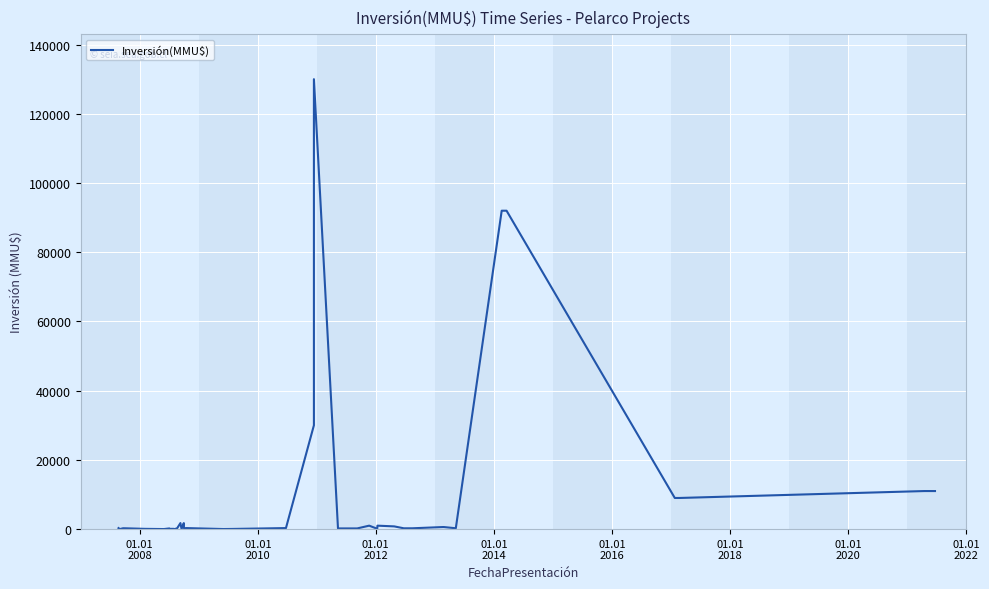

What is the minimum value shown in the chart?

10